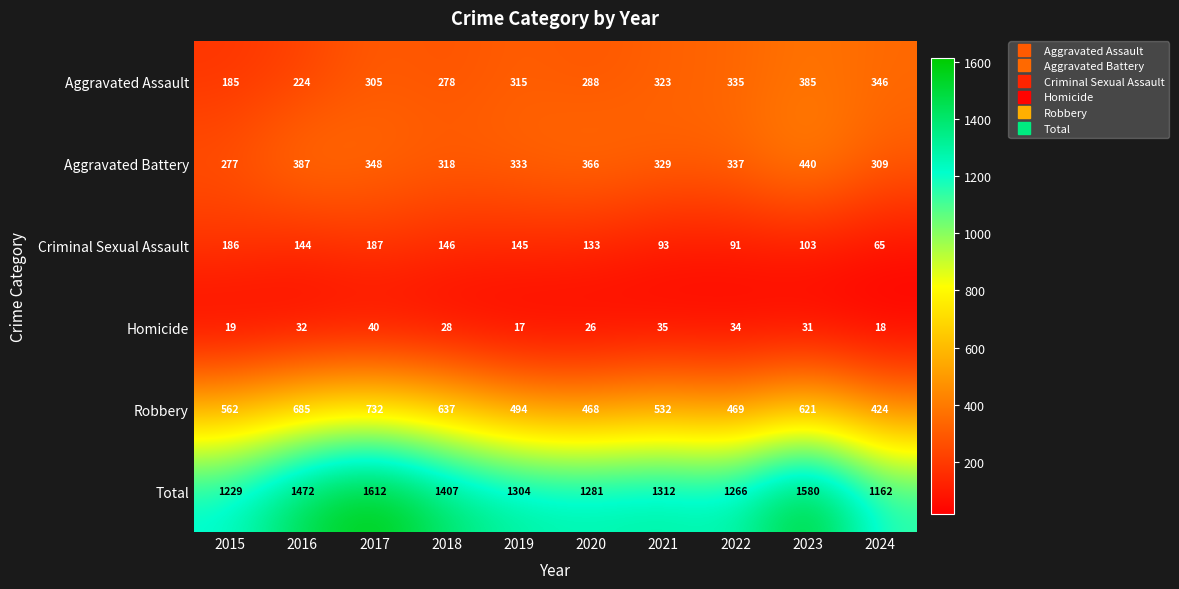

Between 2018 and 2021, which series saw the biggest shift?

Robbery